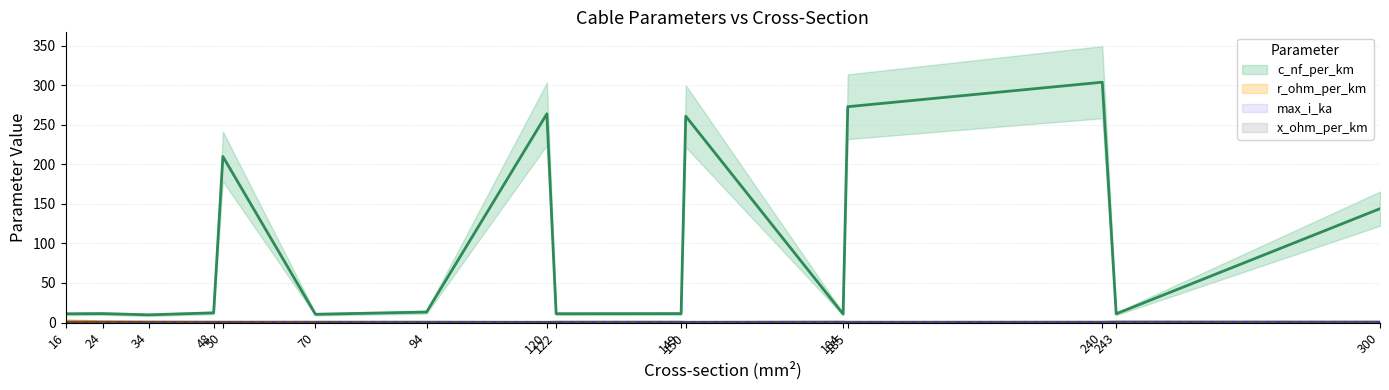

The value of c_nf_per_km at 122 is 18.7. True or false?

False